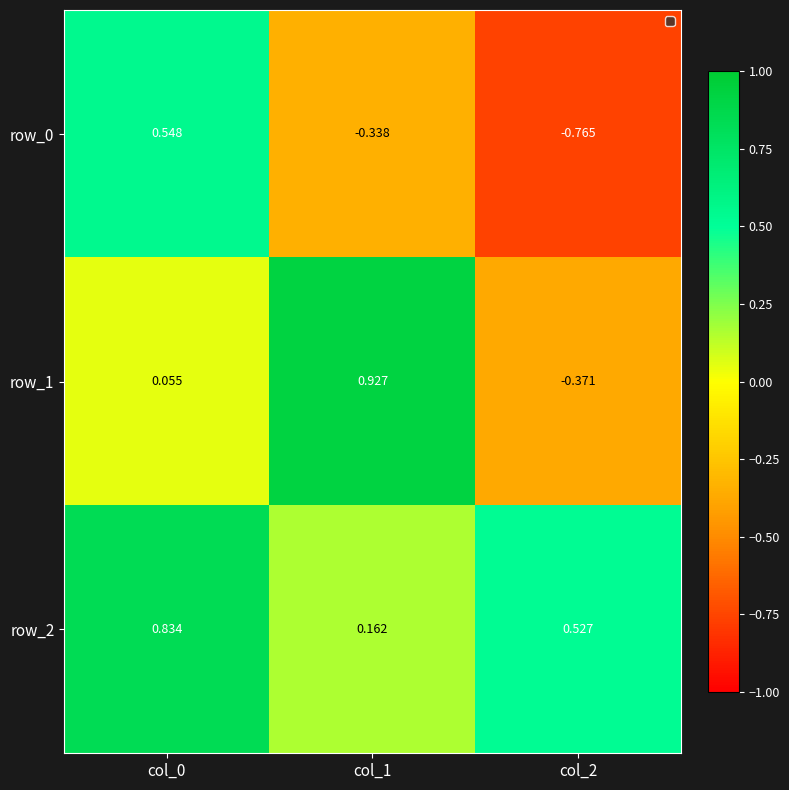

What is the sum of all row_0 values?

-0.6